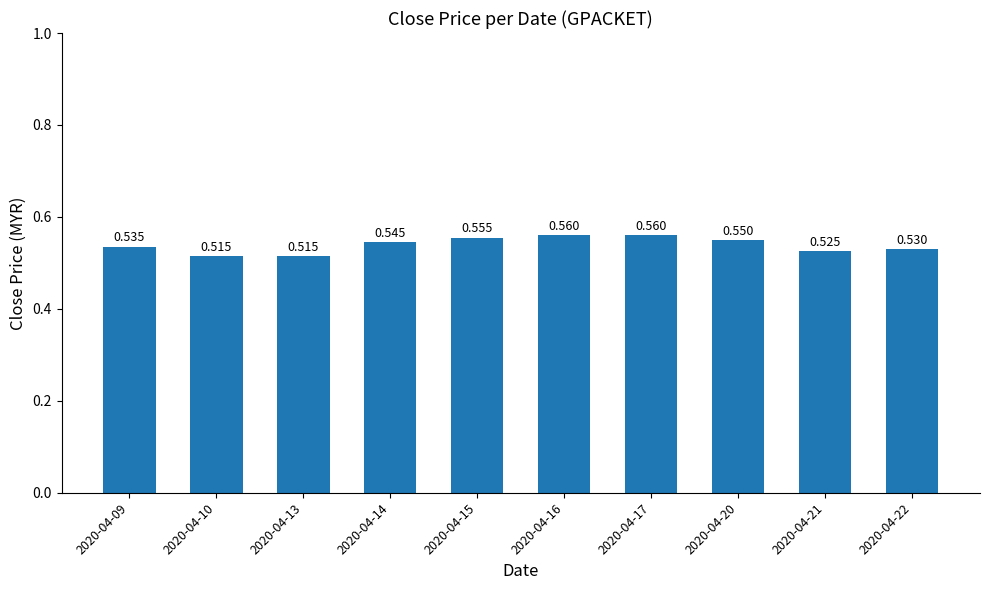

Reading left to right, list all the values displayed in this chart.

0.5	0.5	0.5	0.5	0.6	0.6	0.6	0.6	0.5	0.5